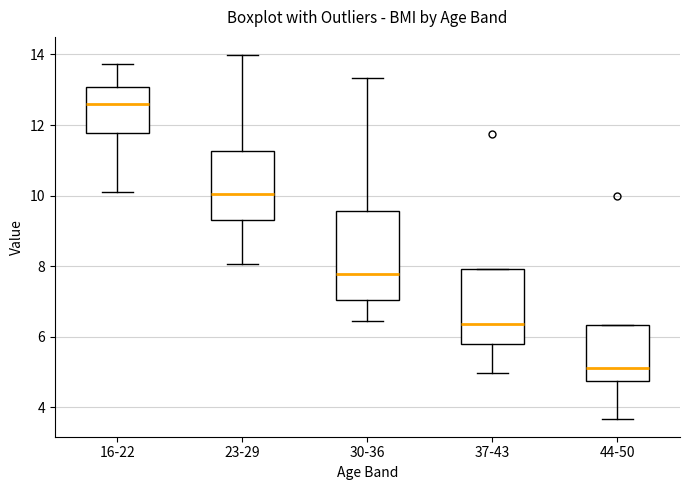

Which box's median line is the highest?

16-22